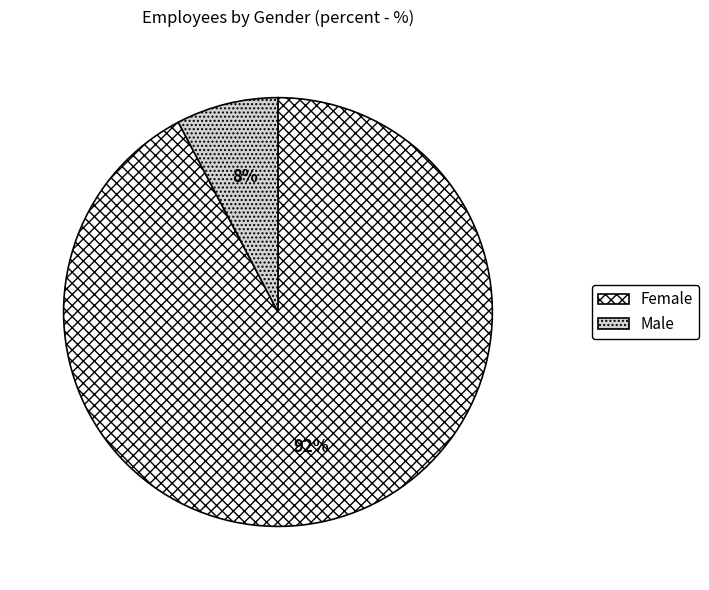

Is the sum of Male and Female greater than half?

Yes